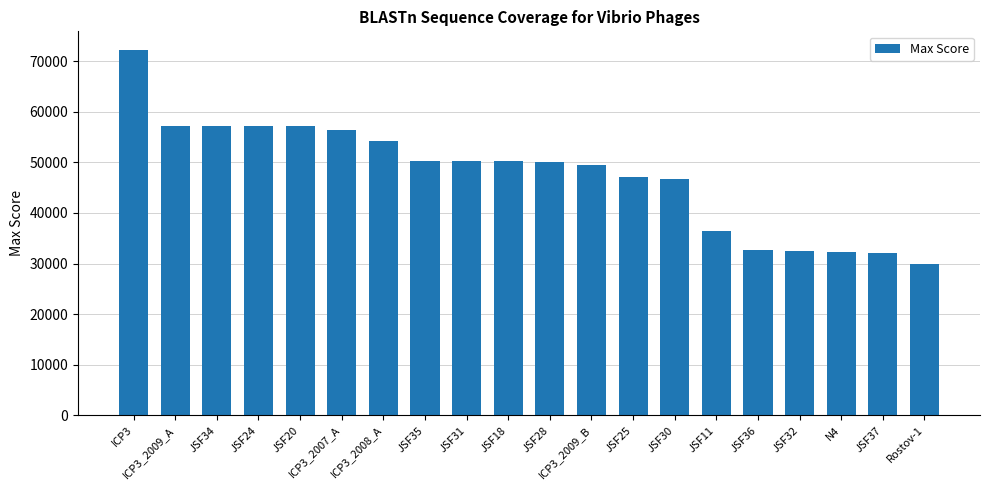

What is the minimum value shown in the chart?

29981